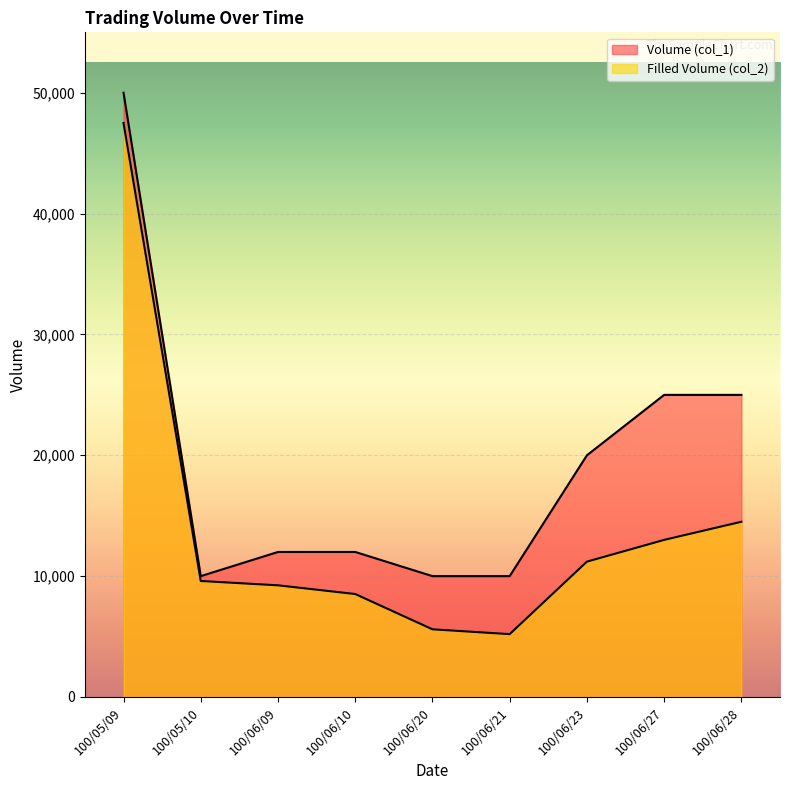

Which series has the largest total across all categories?

Volume (col_1)